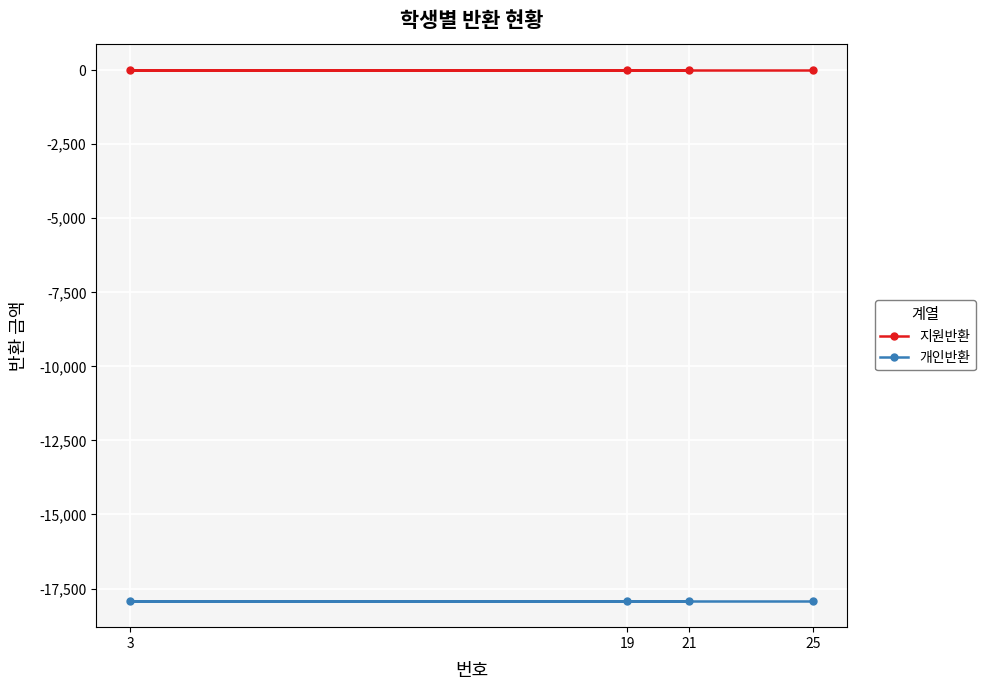

Which has a higher value, 19 or 3?

19